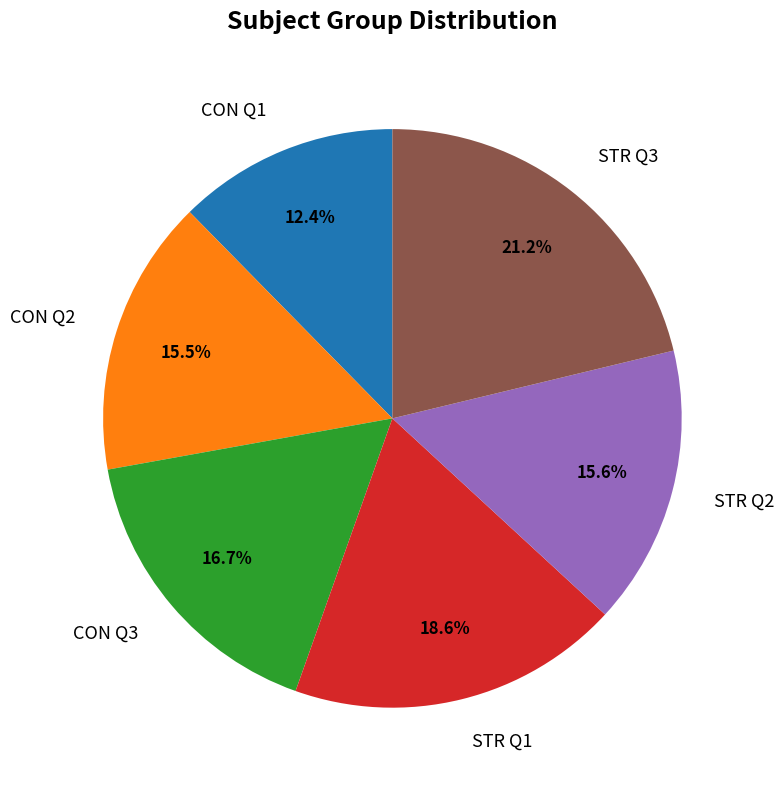

Combined, do STR Q3 and STR Q1 account for over 50%?

No